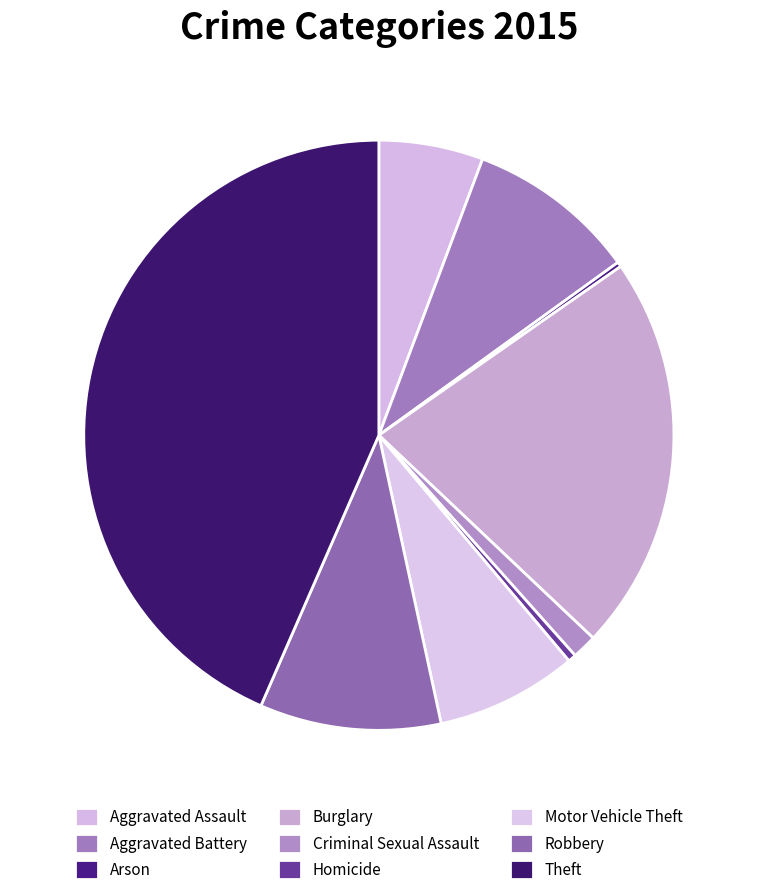

How much of the chart is everything except Motor Vehicle Theft?

92.2%